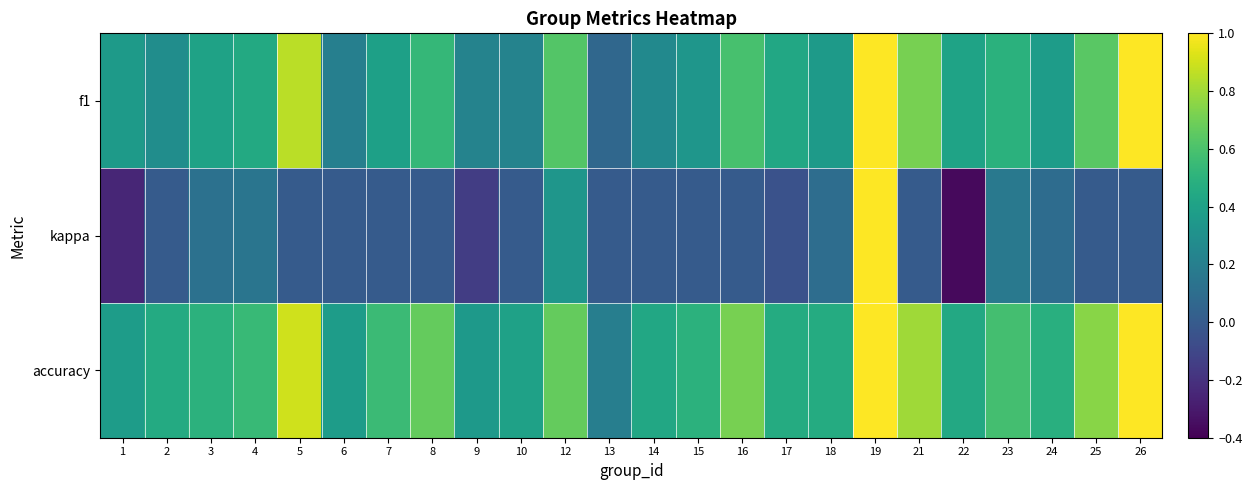

At which category is the sum across all series the highest?

19